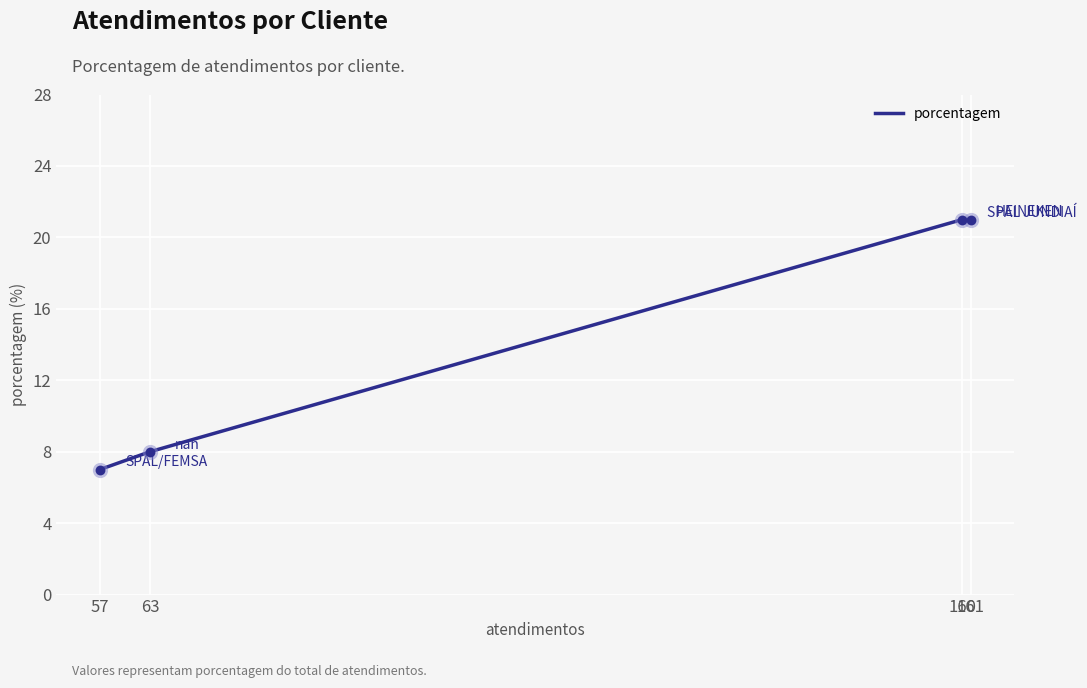

What is the change in value from 161 to 57?

-14